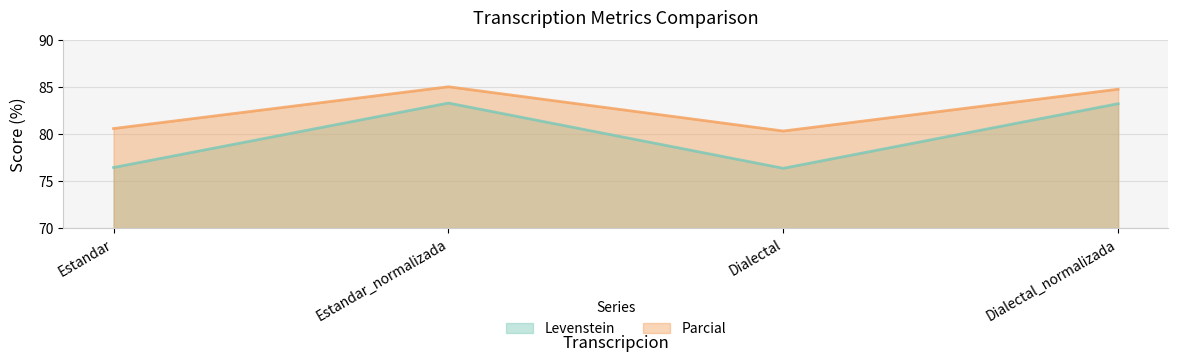

At Dialectal_normalizada, list the series in order from smallest to largest.

Levenstein, Parcial